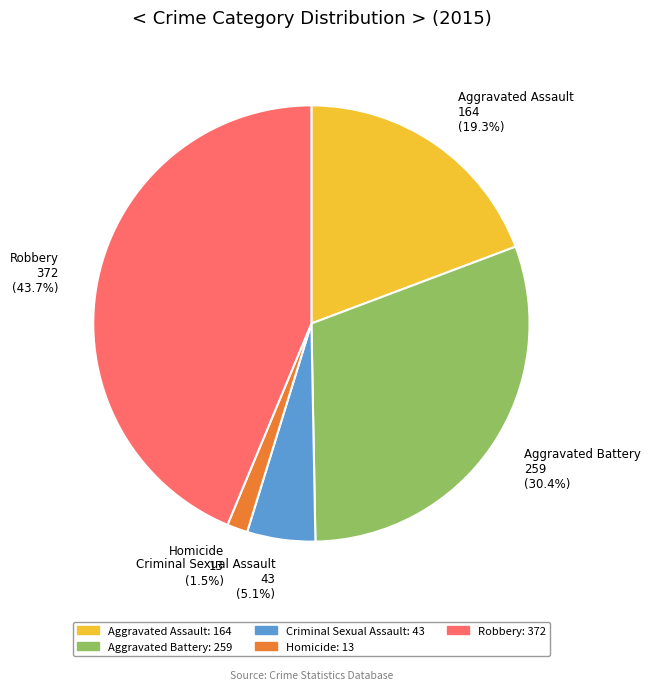

How many segments does this pie chart have?

5